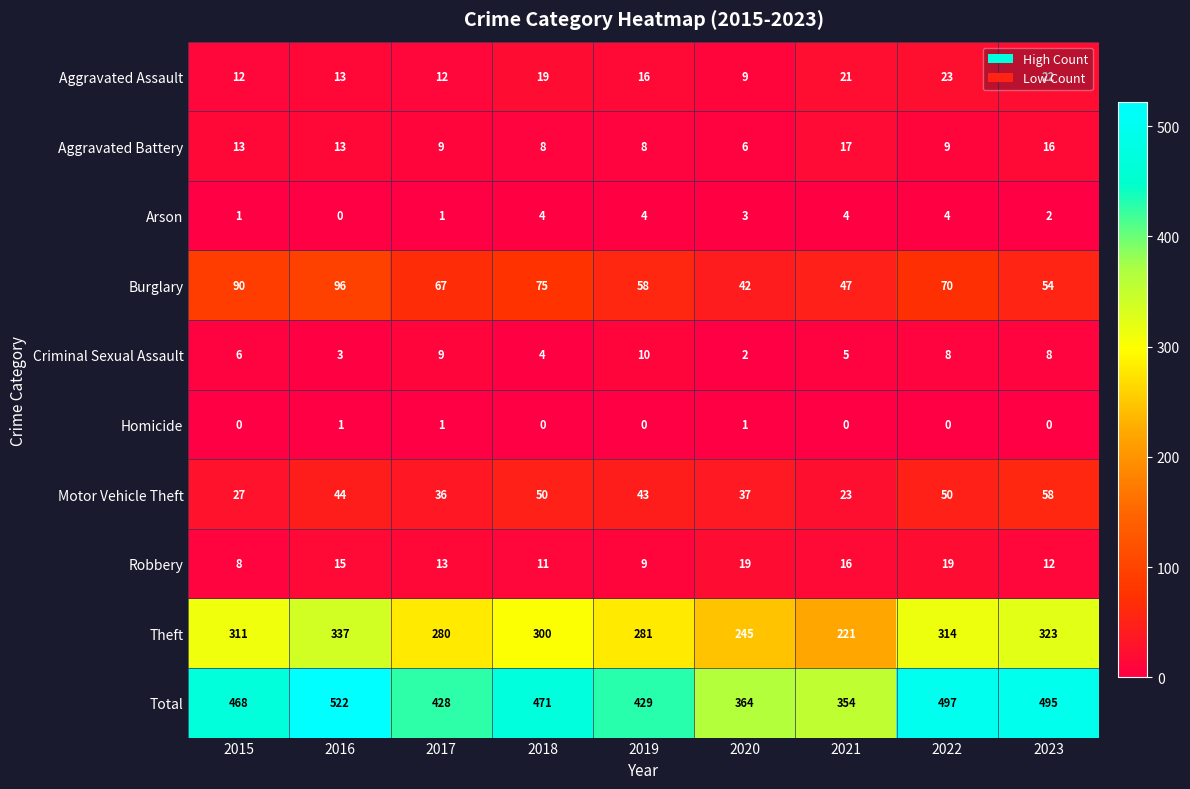

True or false: Homicide has a value of -1 at 2018.

False